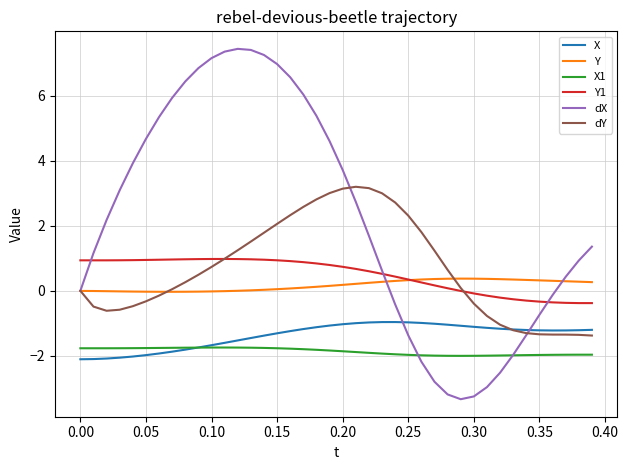

Which series has the widest spread of values?

dX